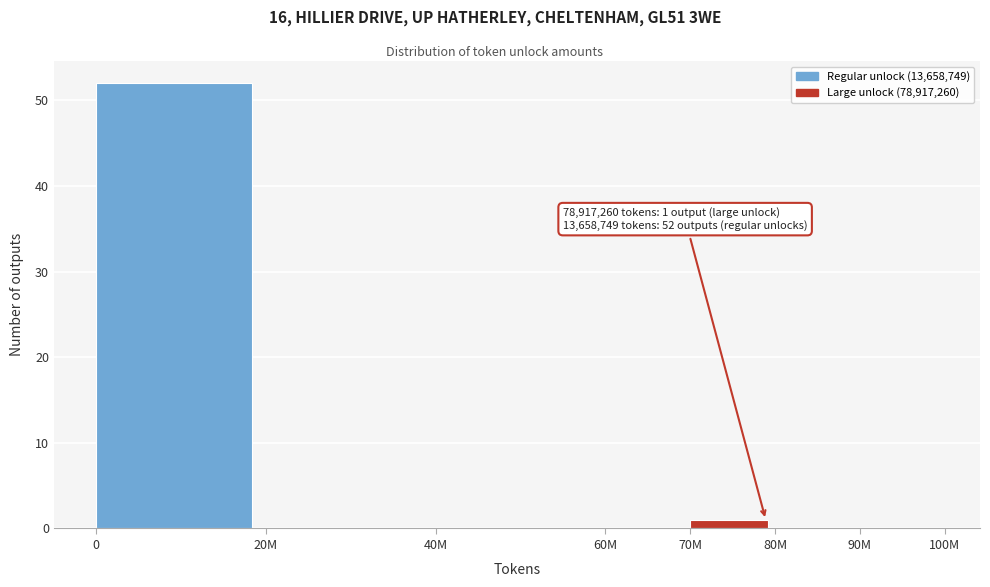

Reading right to left, extract all data points from this chart.

90M=0	80M=0	70M=1	60M=0	40M=0	20M=0	0=52